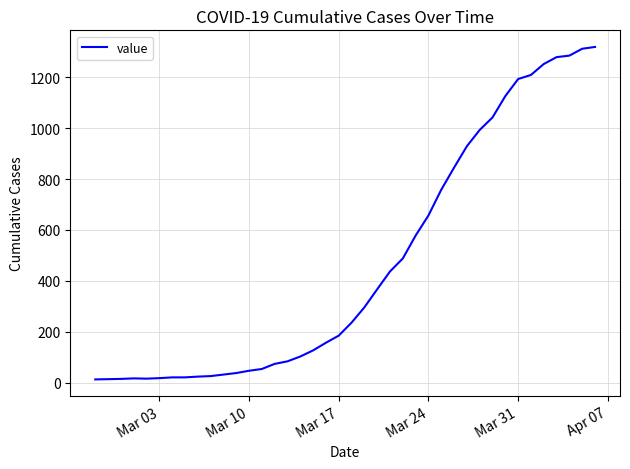

What is the maximum value shown in the chart?

1319